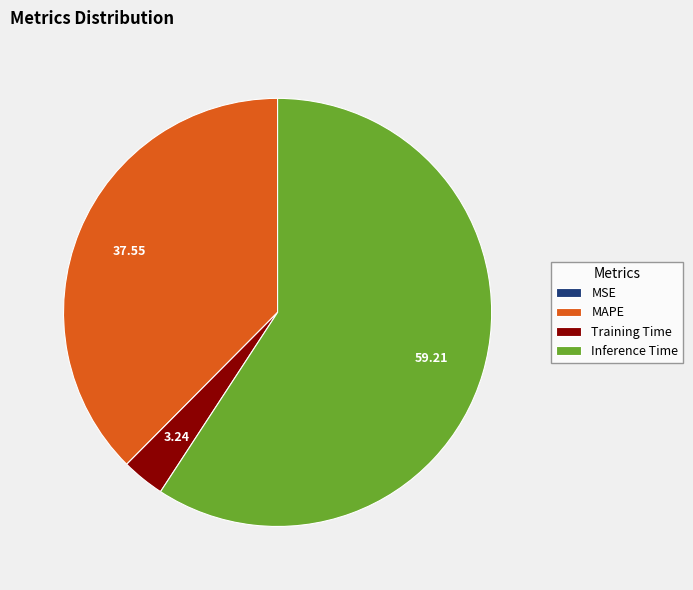

What is the largest slice in the pie chart?

Inference Time